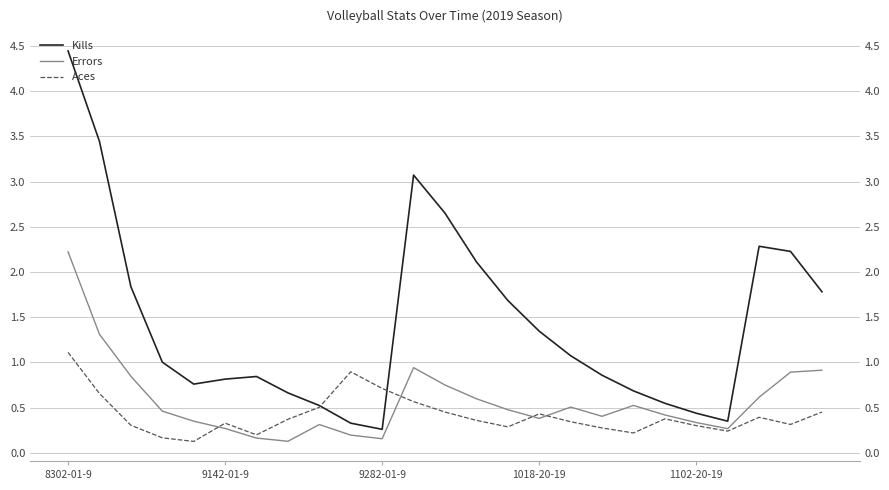

True or false: Errors has more than 2 points higher than both neighbors.

True